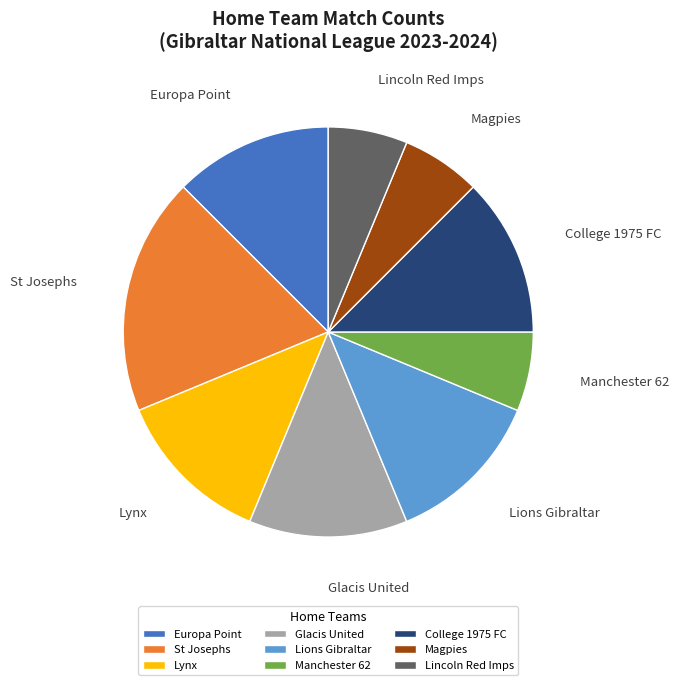

To the nearest percent, what is the average slice percentage?

11%